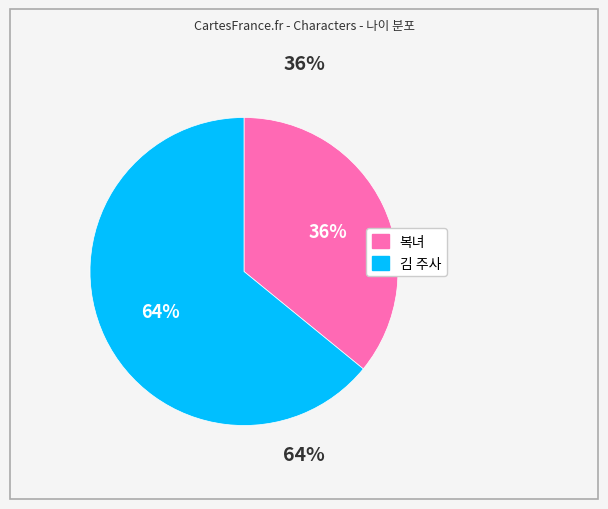

Approximately how many times larger is the value at 복녀 compared to 김 주사?

0.6